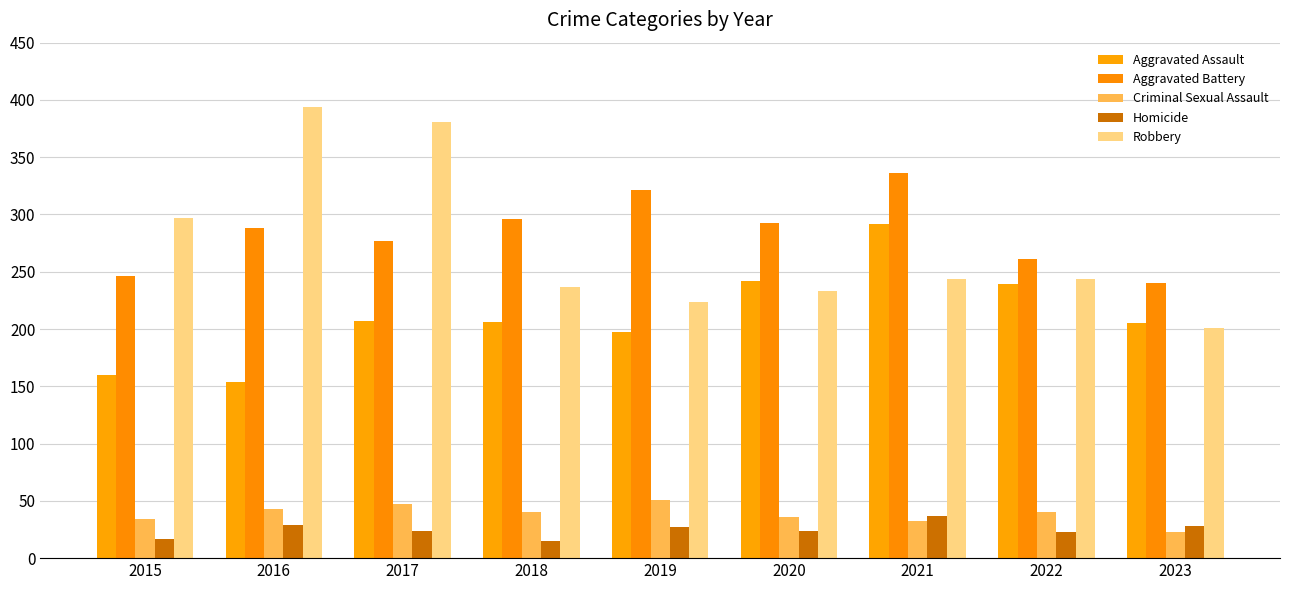

The value of Robbery at 2021 is 60. True or false?

False